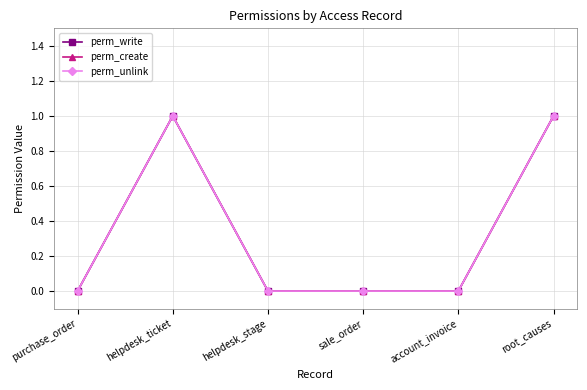

Which series has the widest spread of values?

perm_write